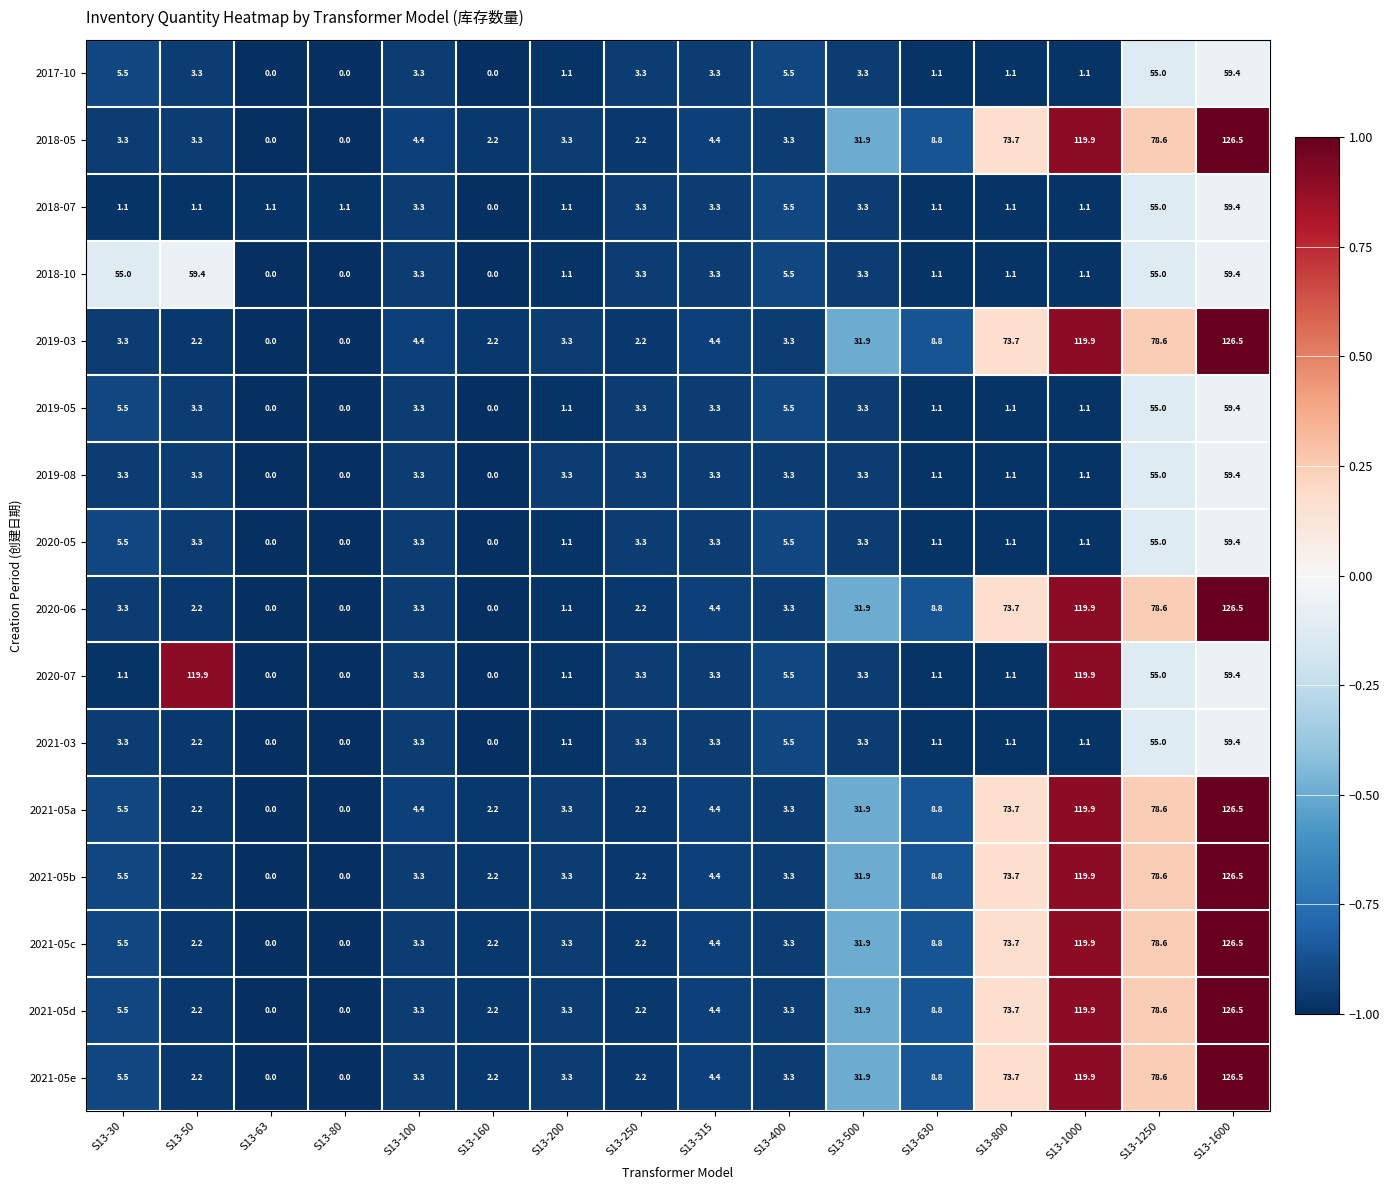

Which series has the largest total across all categories?

2021-05a